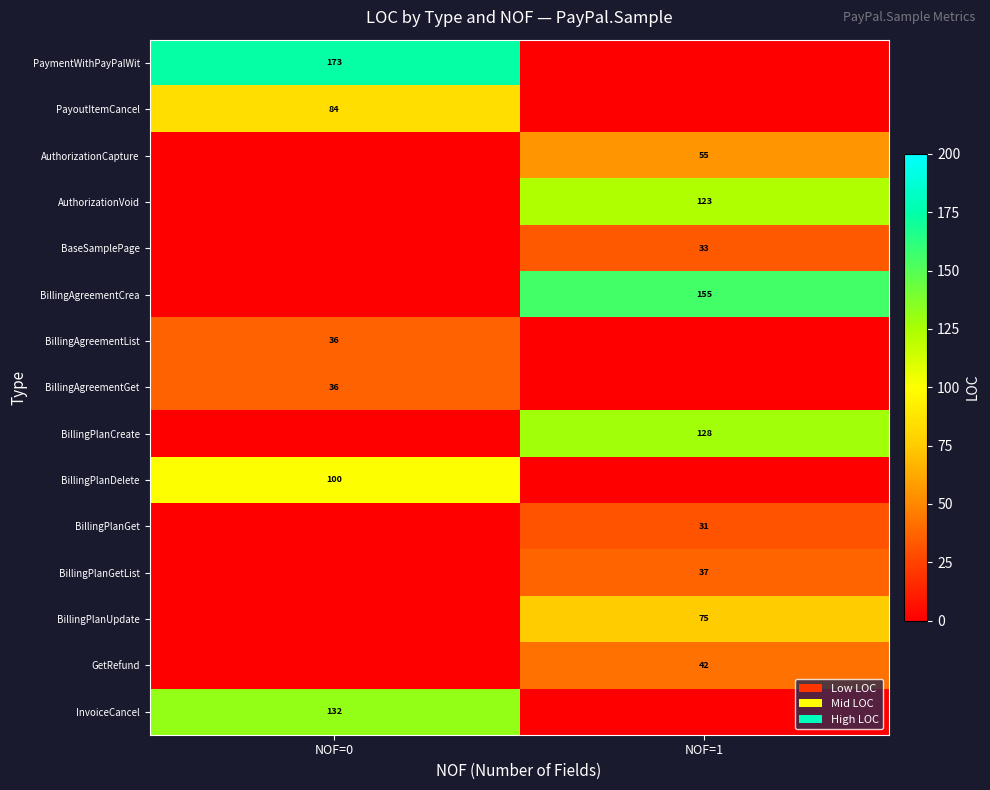

The BillingPlanDelete series shows 100 at NOF=0. True or false?

True